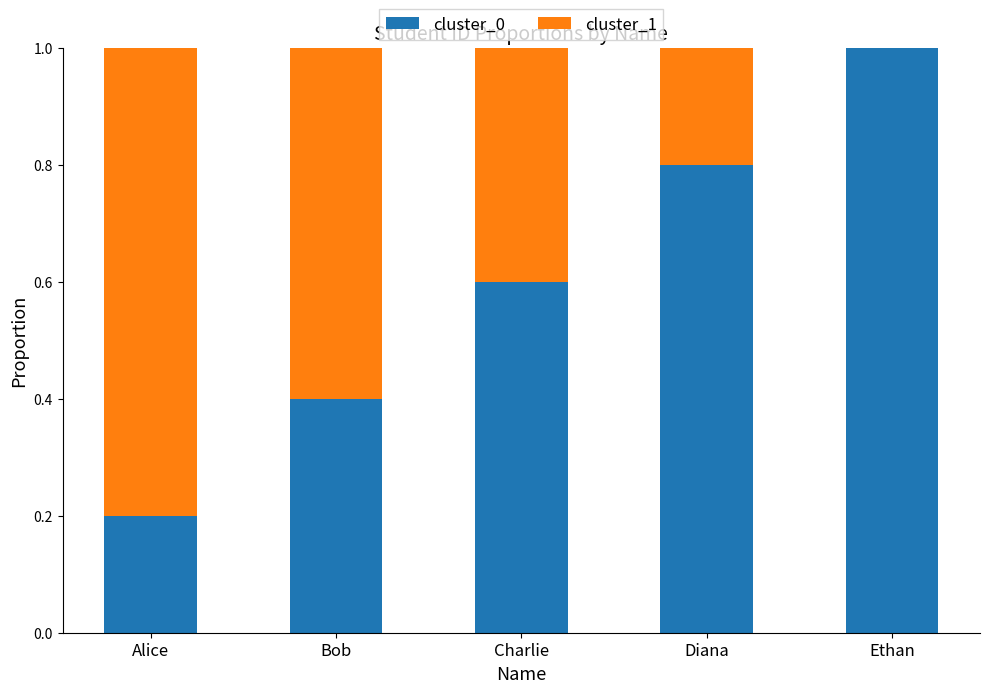

The value of cluster_0 at Ethan is 1.0. True or false?

True